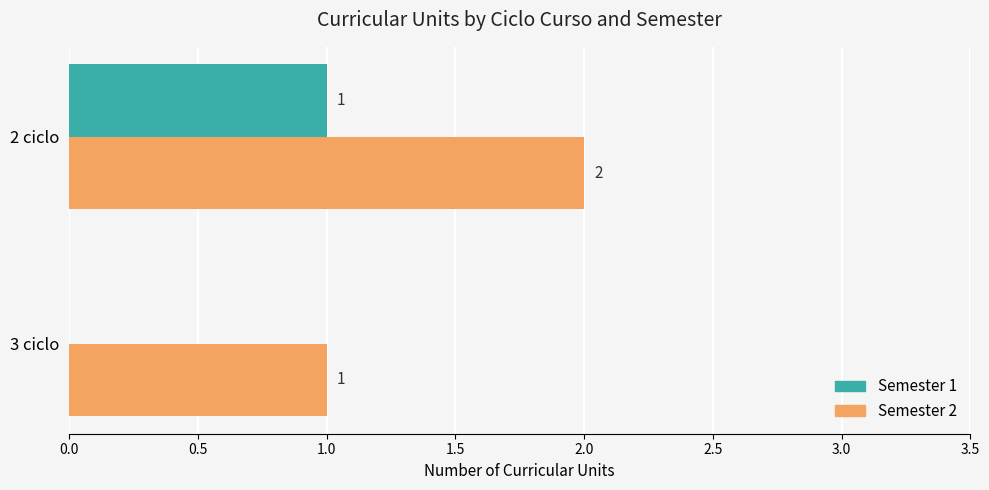

What is the total value across all series at 2 ciclo?

3